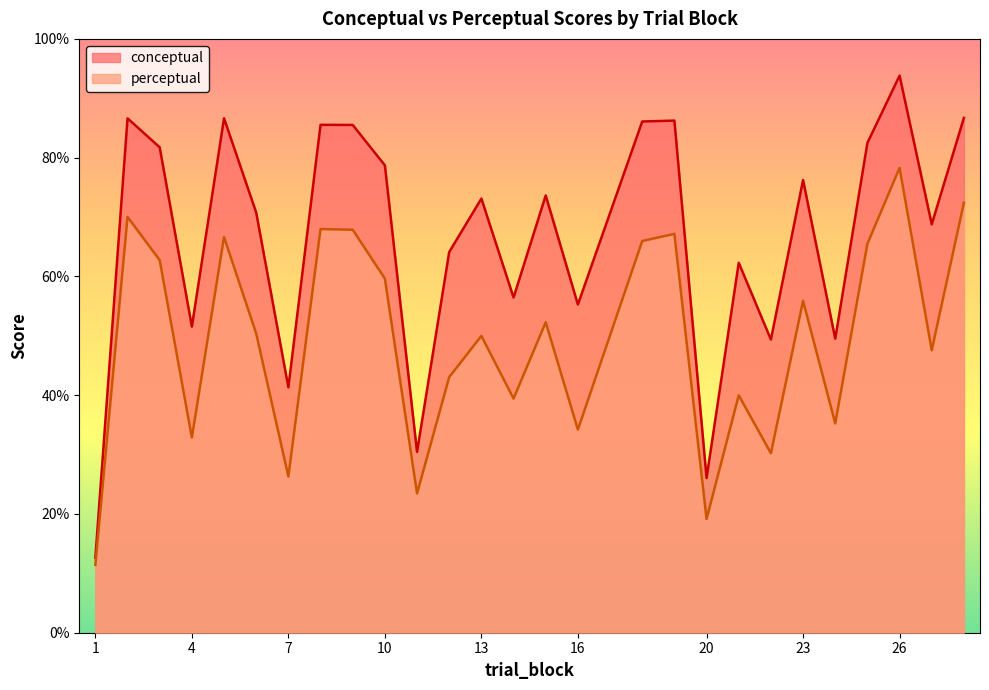

Is it true that conceptual equals 123.3 at 10?

False